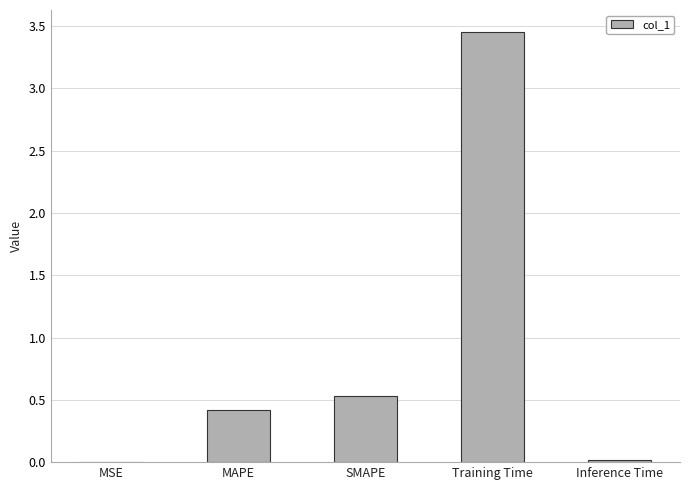

What is the sum of all values?

4.4